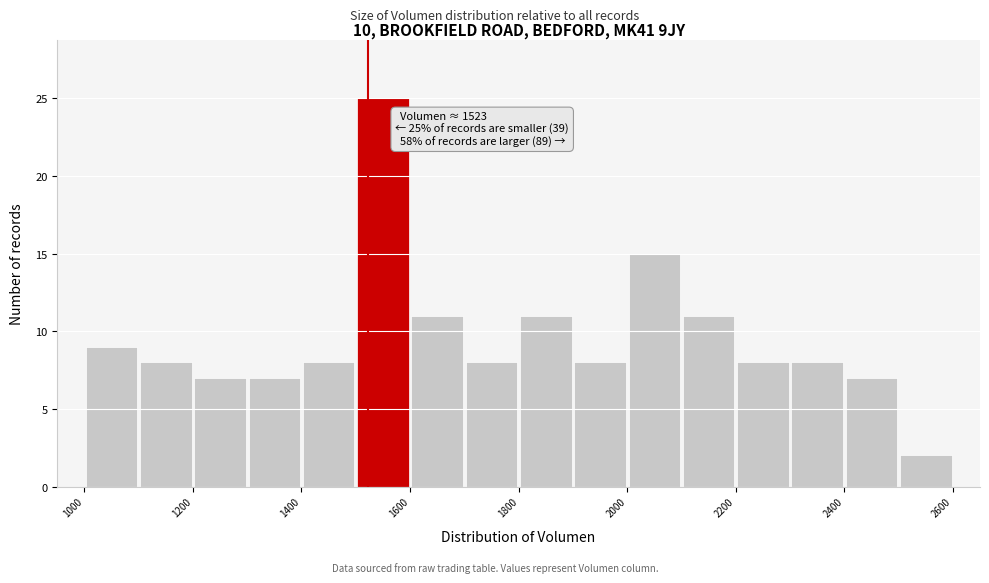

Which range on the x-axis has the tallest bar?

1500 to 1600